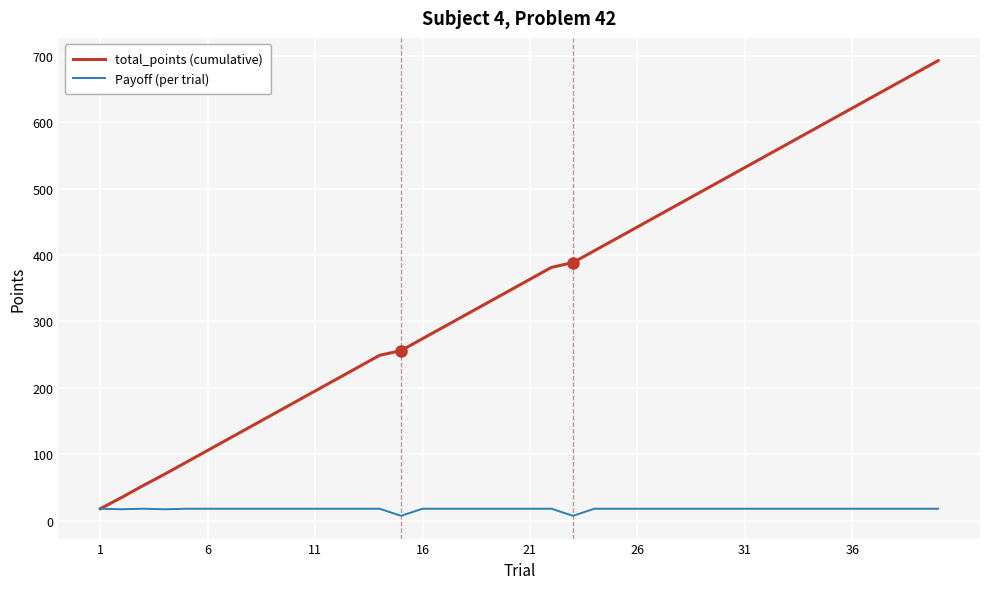

Which series has the largest total across all categories?

total_points (cumulative)